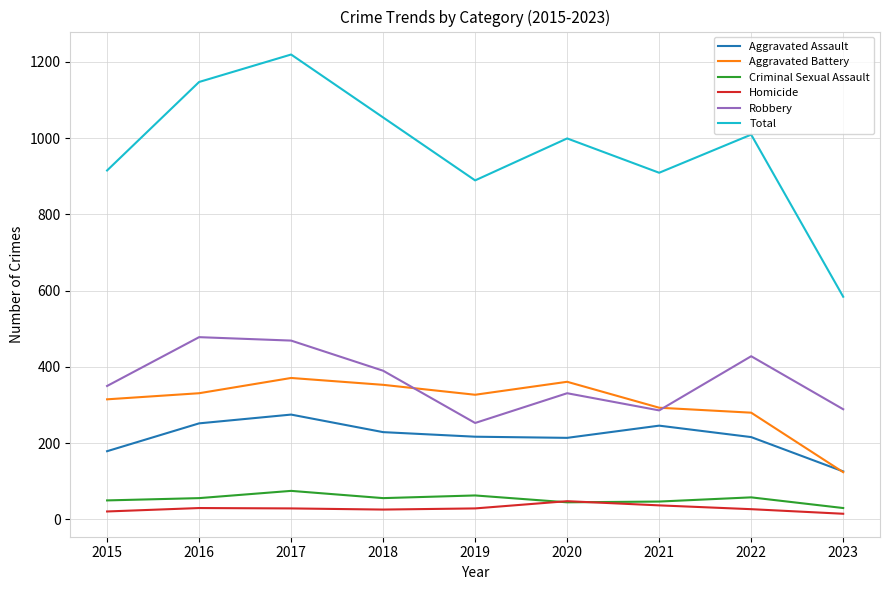

True or false: Criminal Sexual Assault and Aggravated Battery intersect in this chart.

False